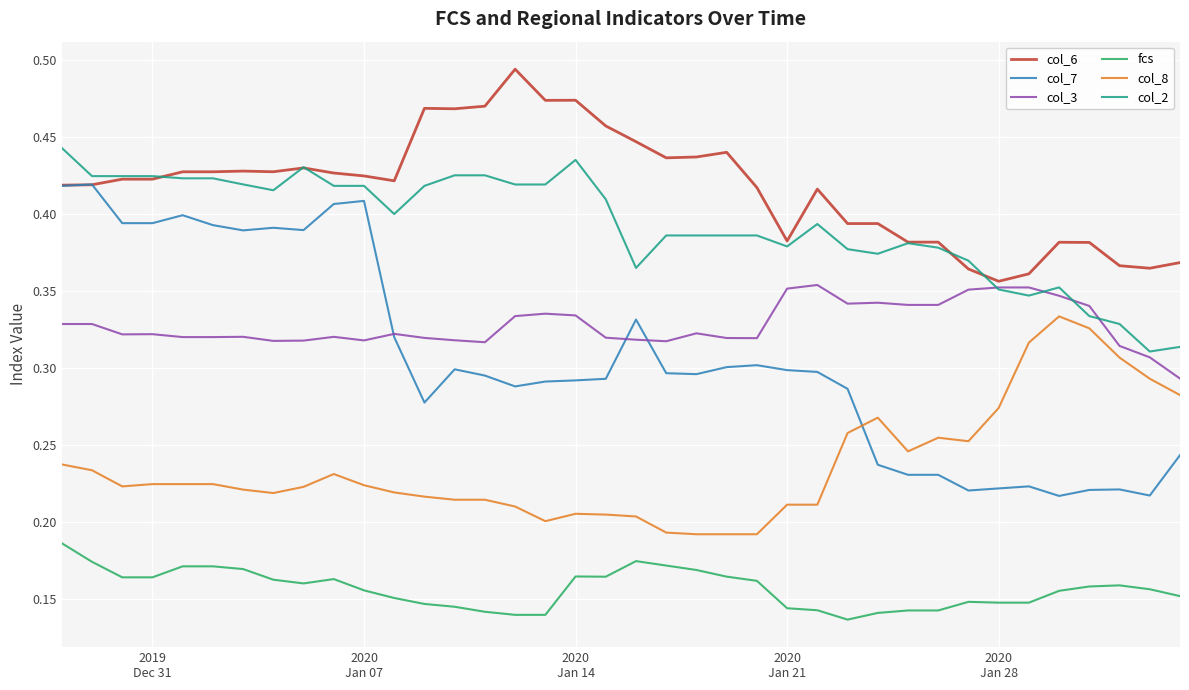

Which series has the largest total across all categories?

col_6